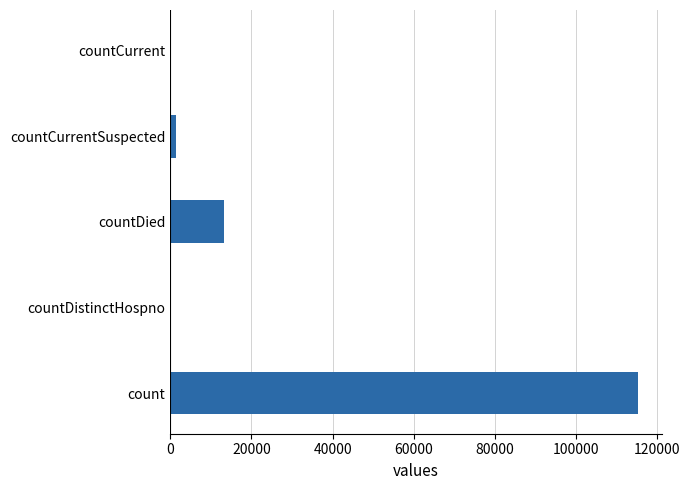

Reading bottom to top, what are all the values shown in this chart?

count=115379	countDistinctHospno=0	countDied=13343	countCurrentSuspected=1383	countCurrent=0